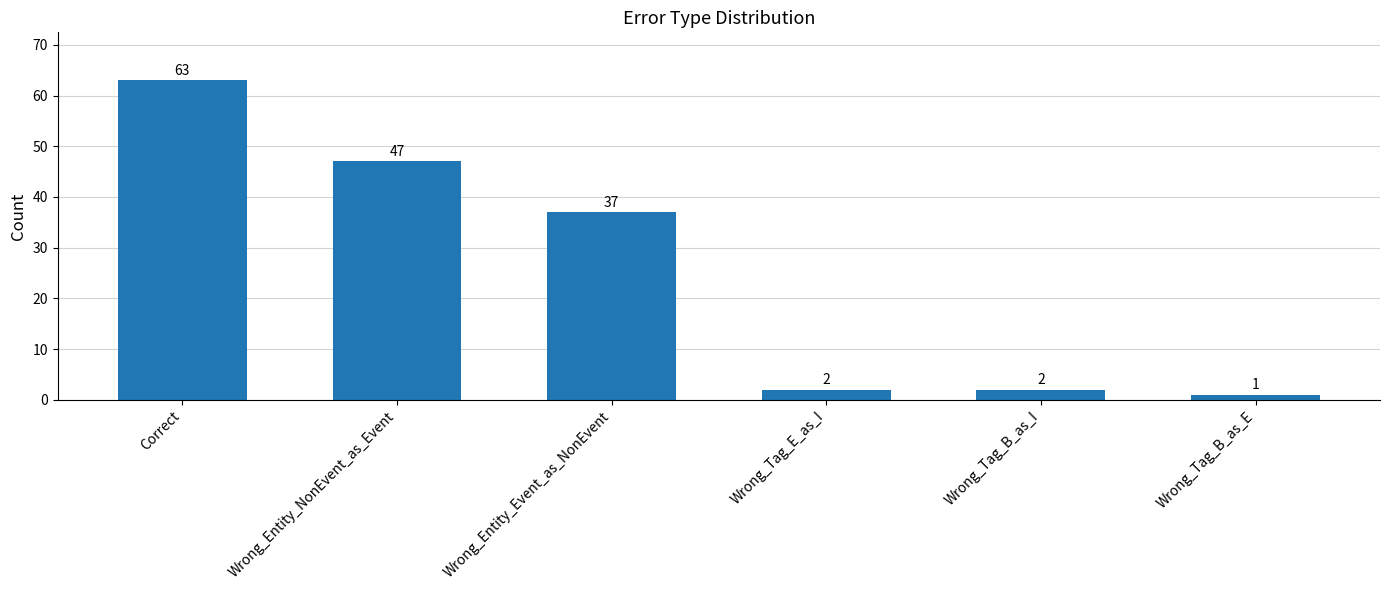

Where is the data nearest to the value 32?

Wrong_Entity_Event_as_NonEvent